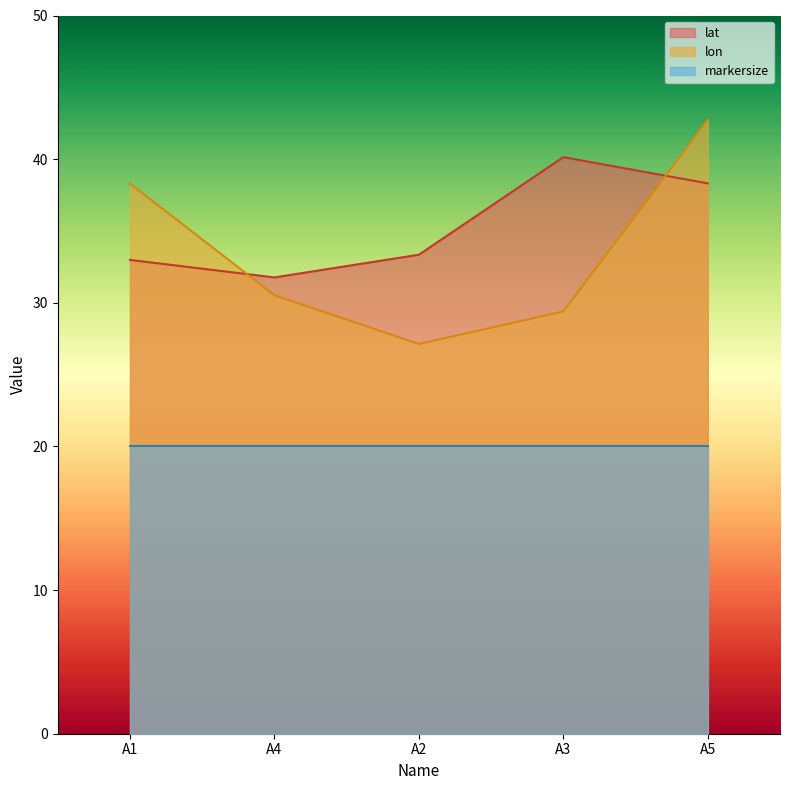

Rank the series by their maximum value, from lowest to highest.

markersize, lat, lon